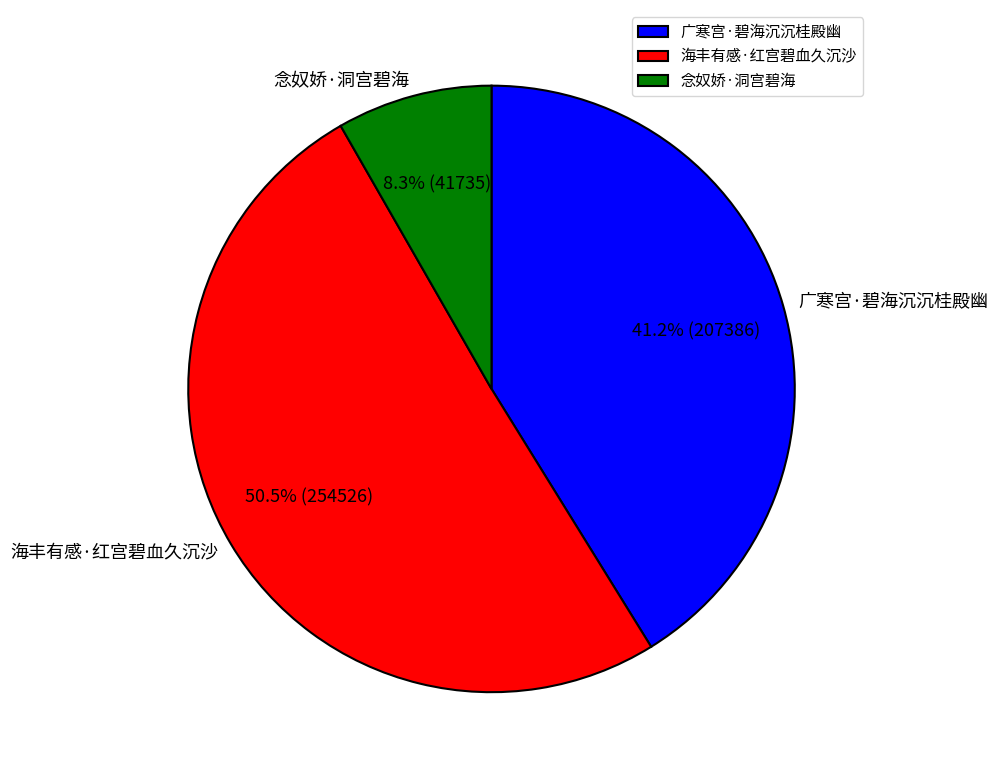

To the nearest percent, what is the difference between the 海丰有感·红宫碧血久沉沙 and 广寒宫·碧海沉沉桂殿幽 slice percentages?

9%